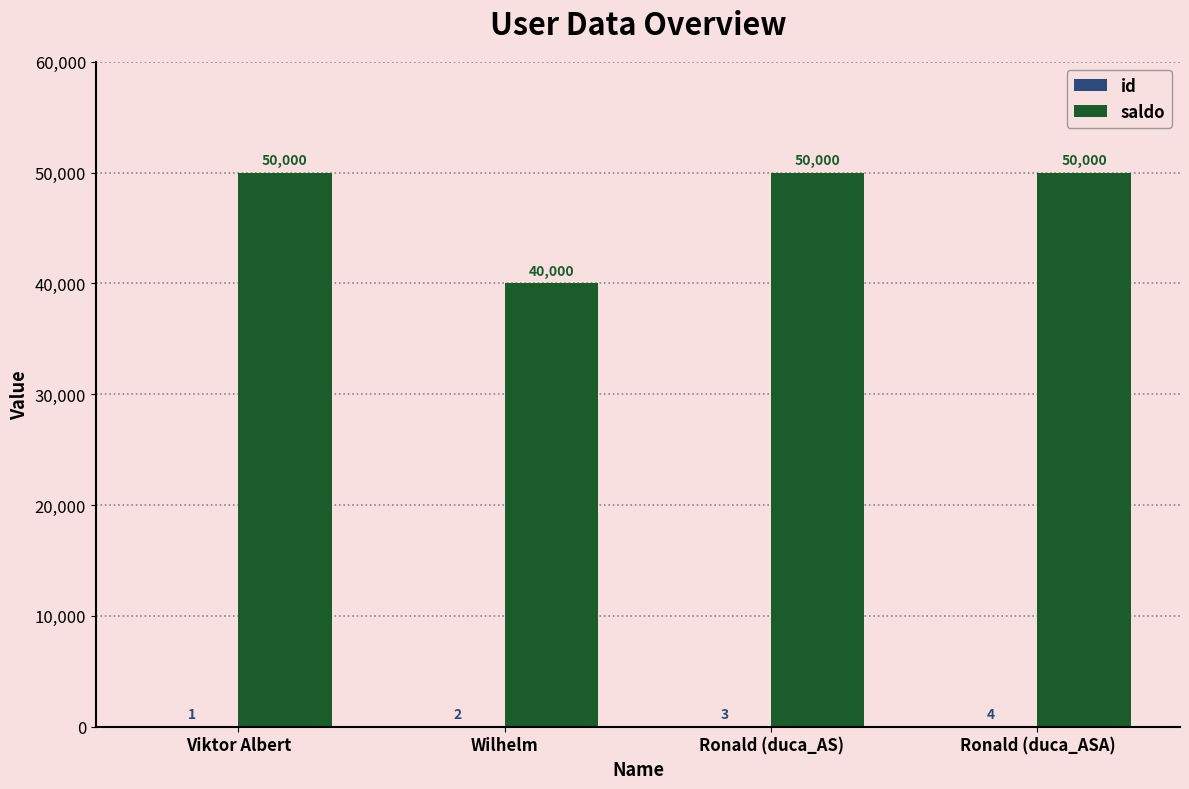

Which series has the largest total across all categories?

saldo